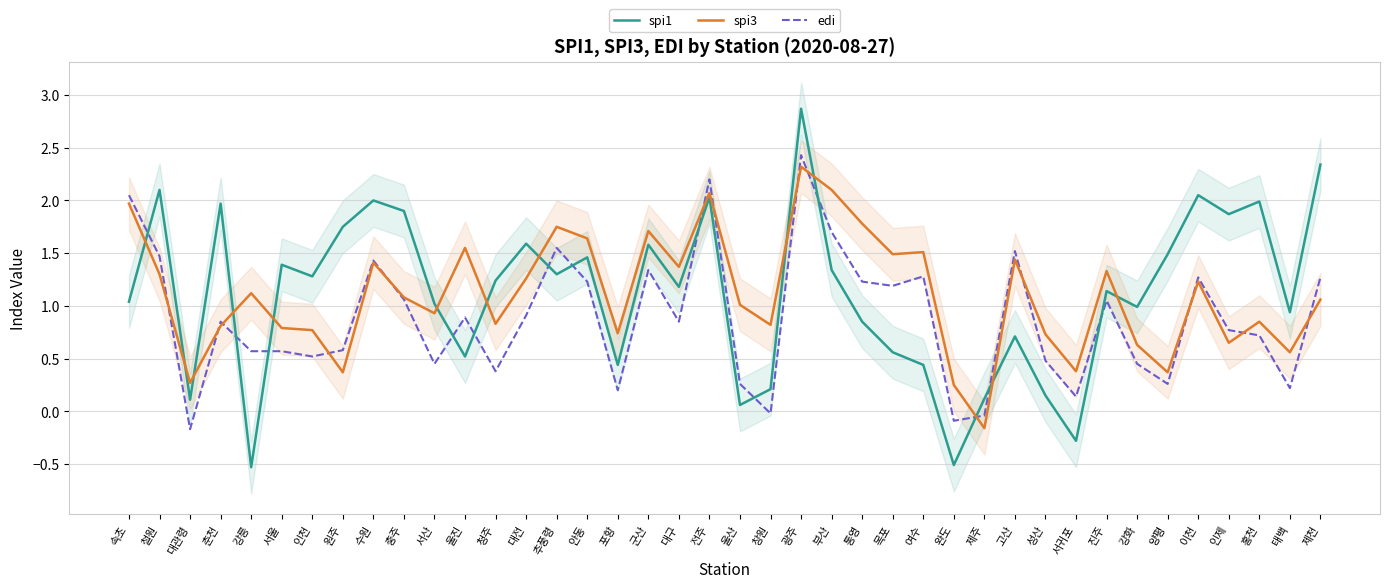

How many data points does each series have?

40